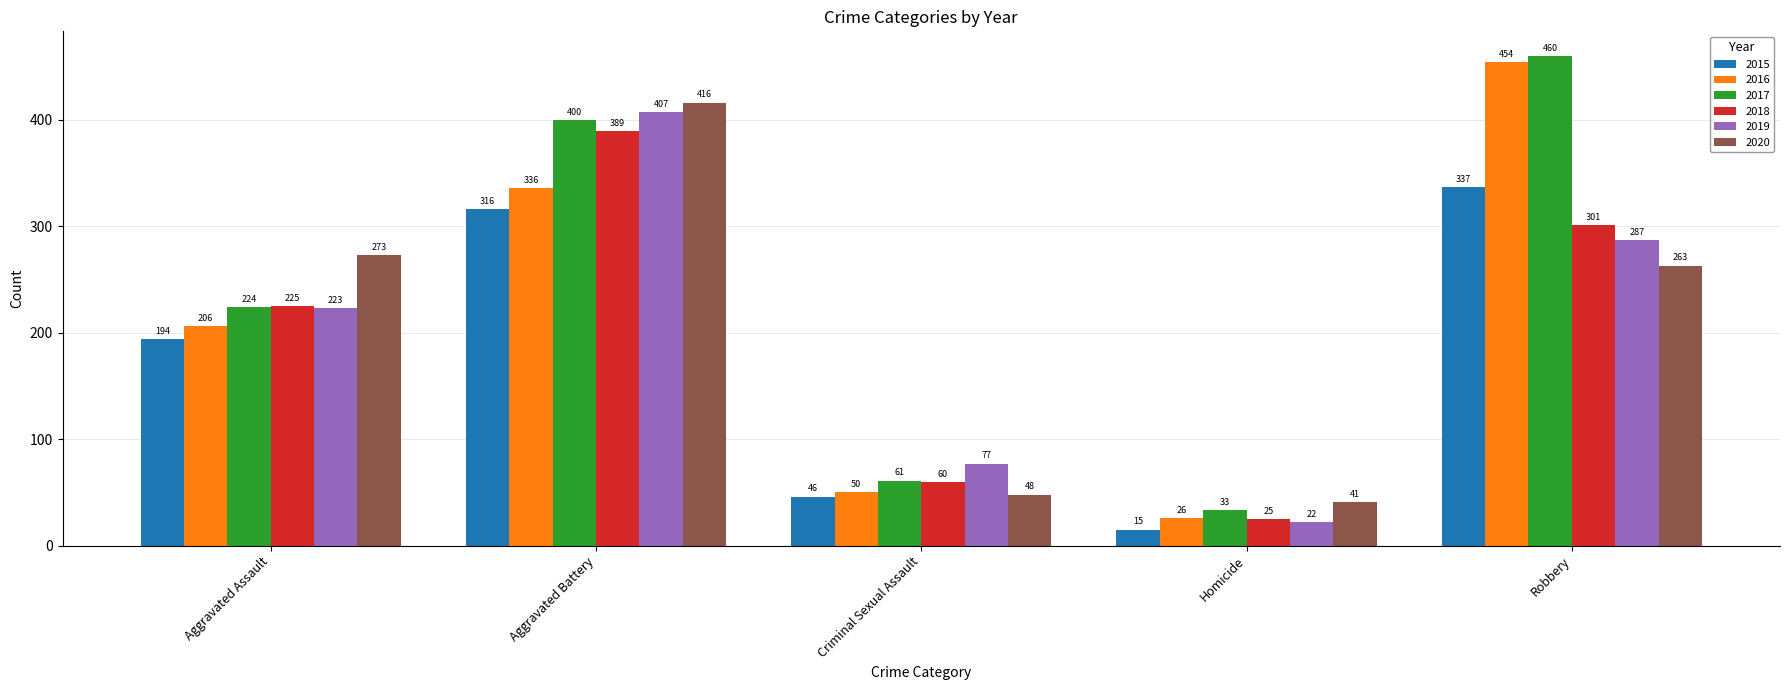

Is the value of 2020 at Criminal Sexual Assault greater than the value of 2015 at Criminal Sexual Assault?

Yes